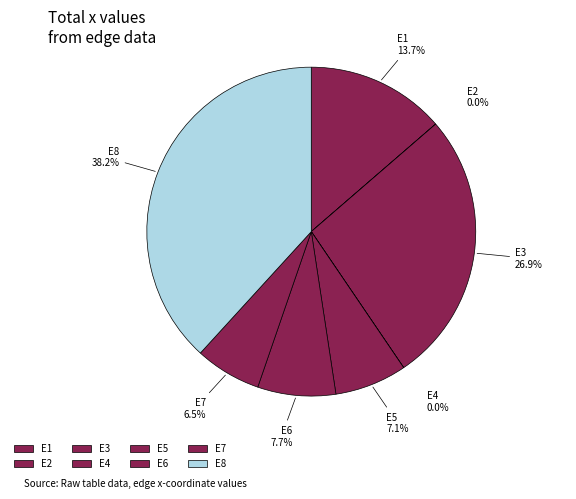

What portion of the pie excludes E7?

93.5%